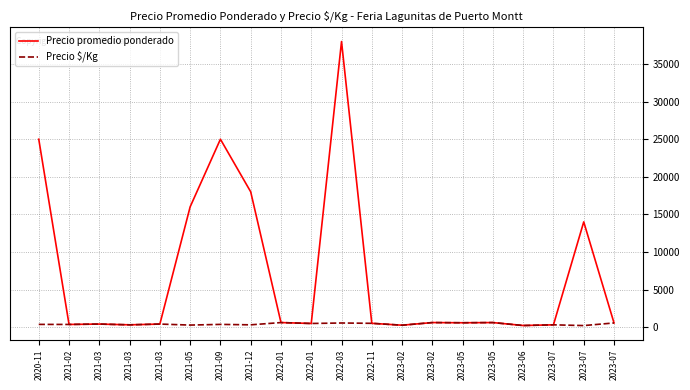

What is the spread (max minus min) of values at 2021-12?

17700